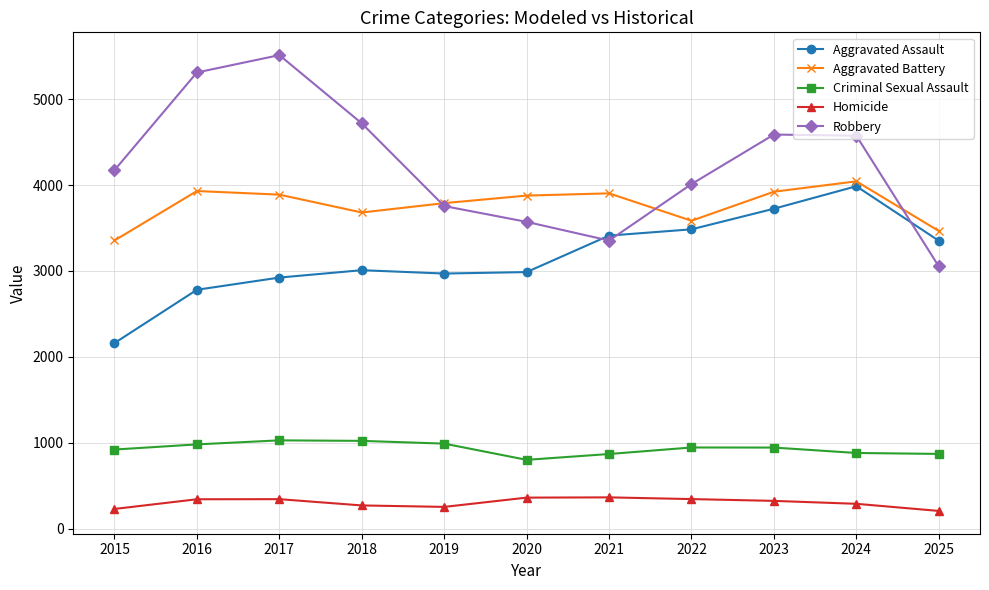

True or false: Aggravated Battery has a value of 3790 at 2019.

True